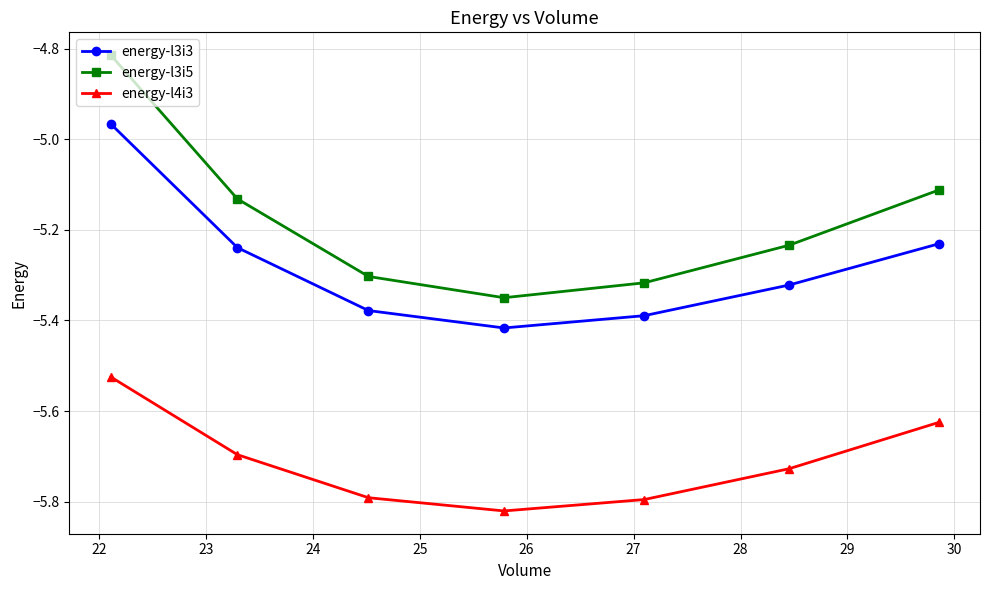

Which series has the largest range (max minus min)?

energy-l3i5